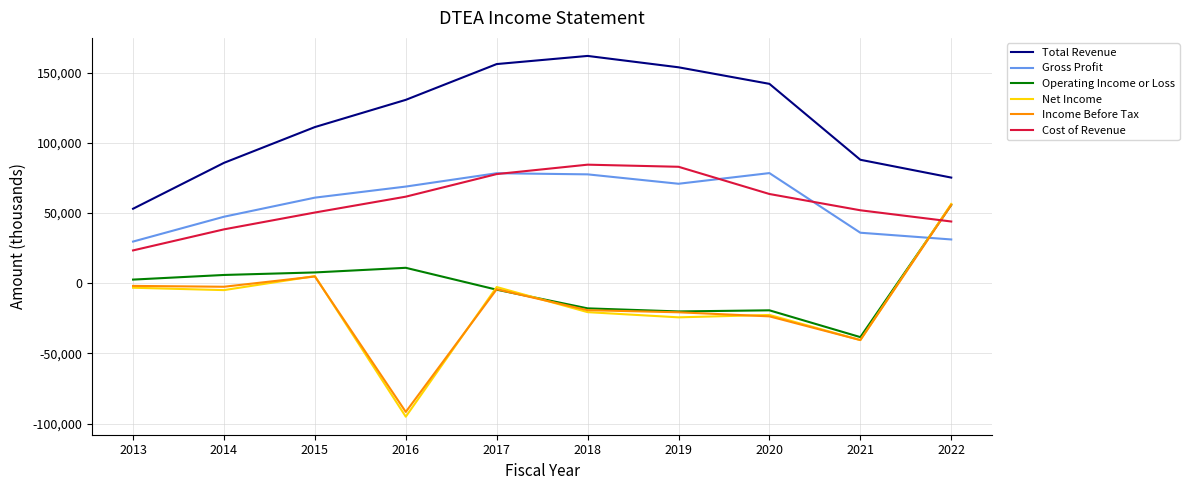

What are all the series names shown in the legend?

Total Revenue, Gross Profit, Operating Income or Loss, Net Income, Income Before Tax, Cost of Revenue